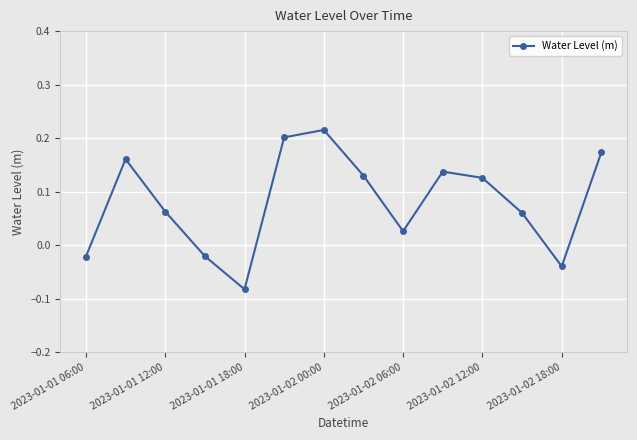

True or false: there are more than 1 points higher than both neighbors.

True